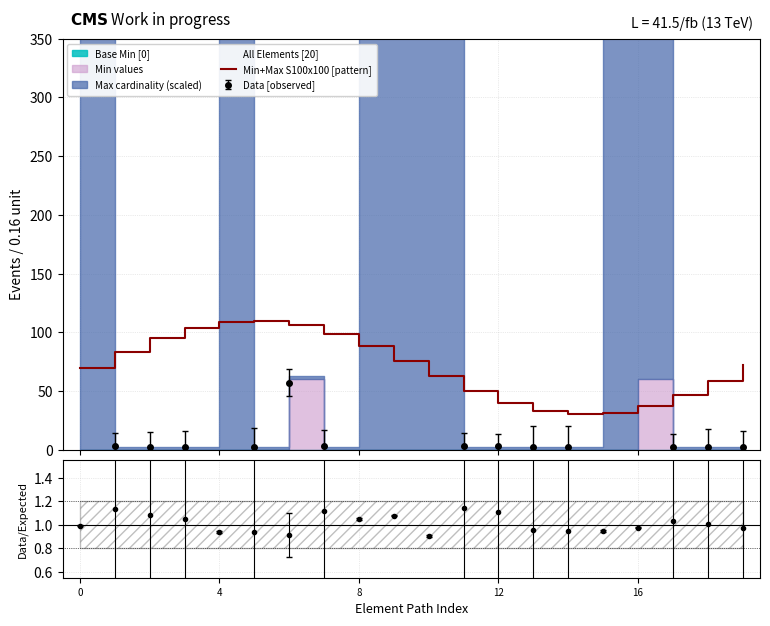

What is the label of the 8th point from the right?

12